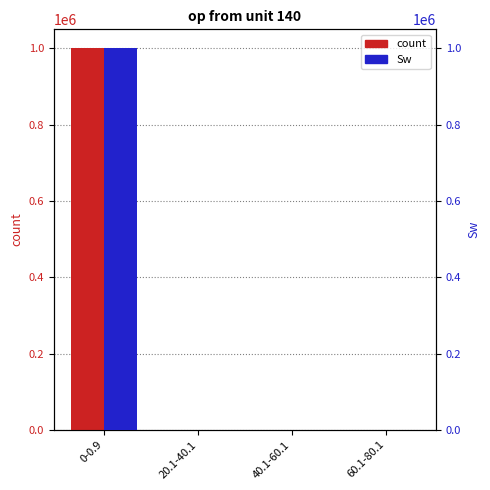

At which category does the chart reach its minimum across all series?

60.1-80.1